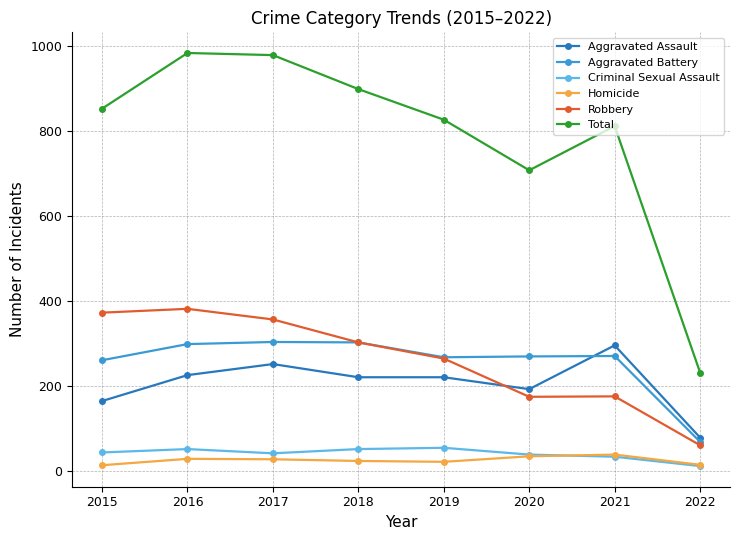

What is the difference between the maximum and minimum values in the Aggravated Assault series?

217